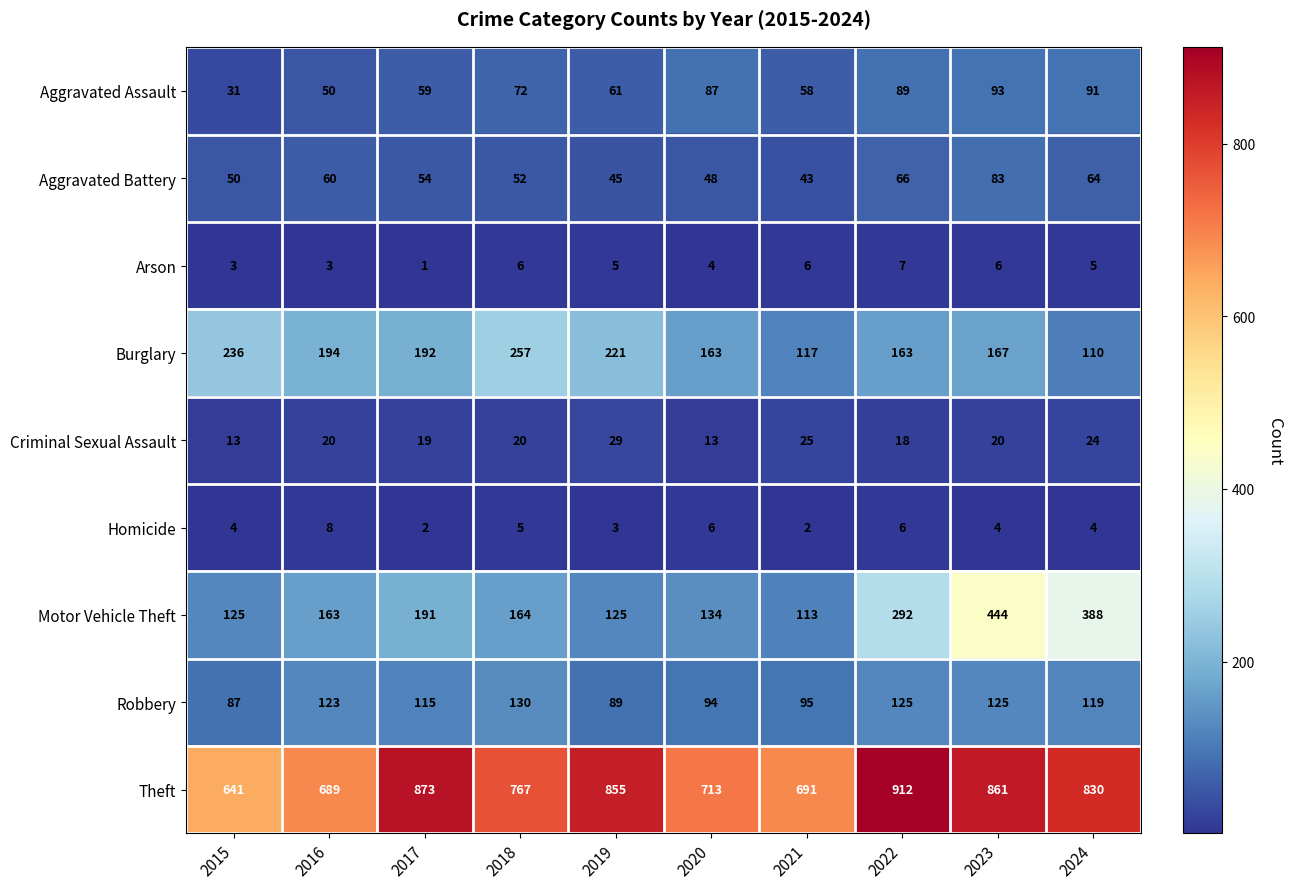

How many data points does each series have?

10